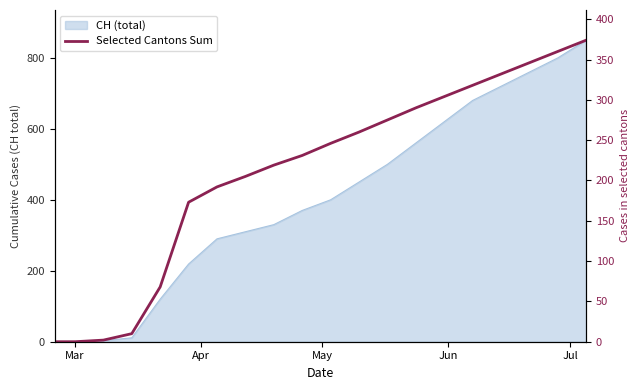

True or false: the data has more than 0 interior local peaks.

False